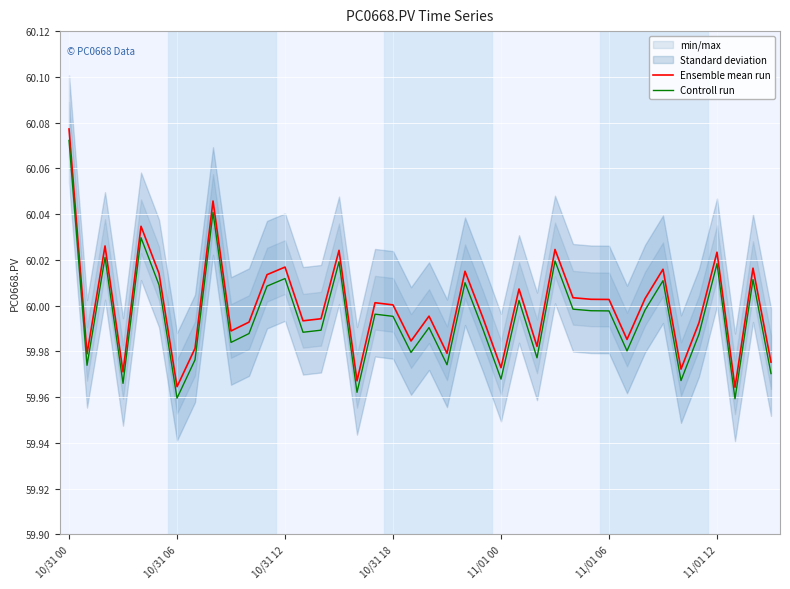

What is the average value of the Controll run series?

60.0